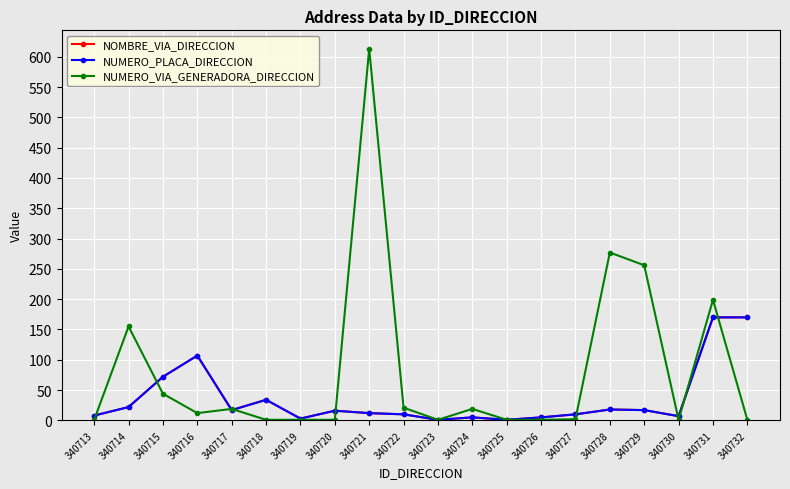

What is the smallest value displayed?

1